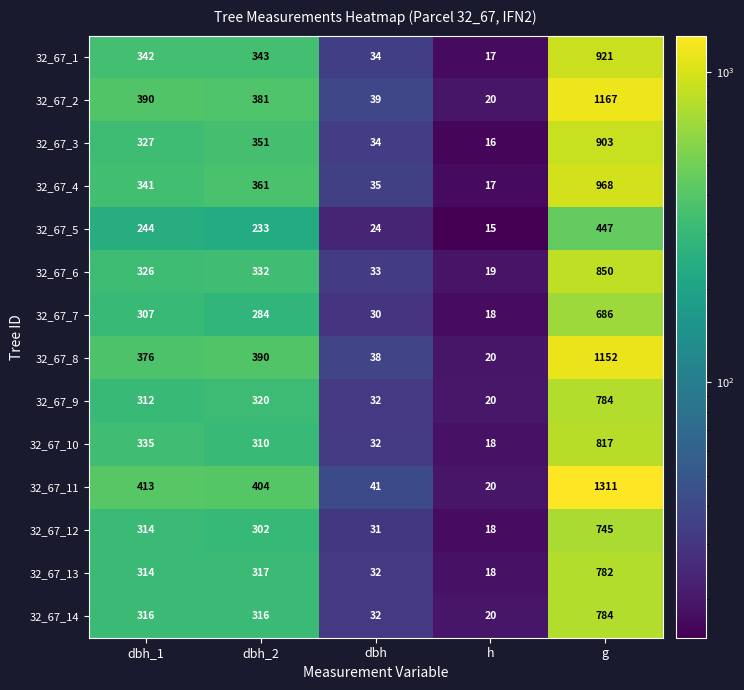

What is the maximum value for 32_67_12?

745